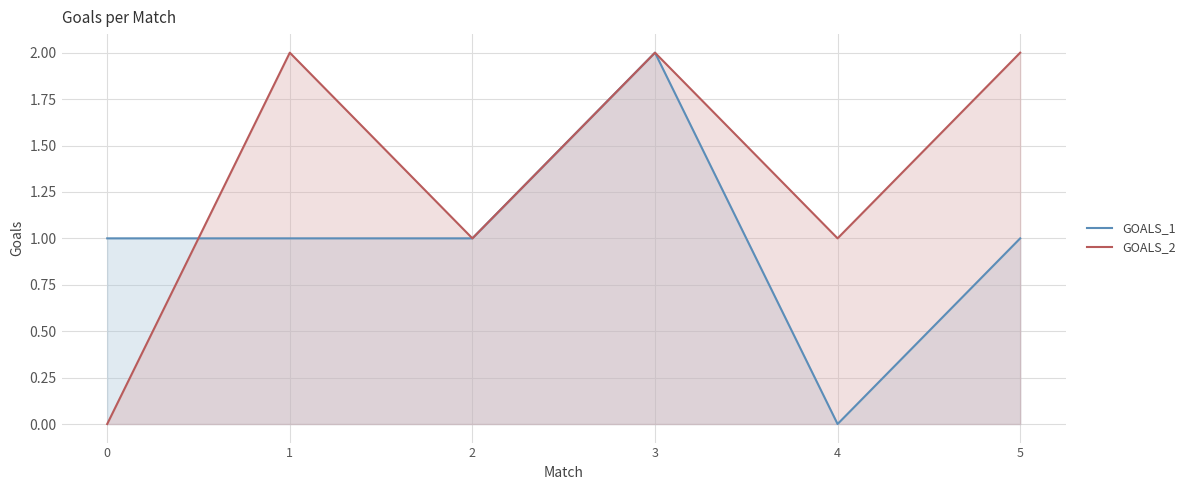

How many intersections are there between GOALS_1 and GOALS_2?

1